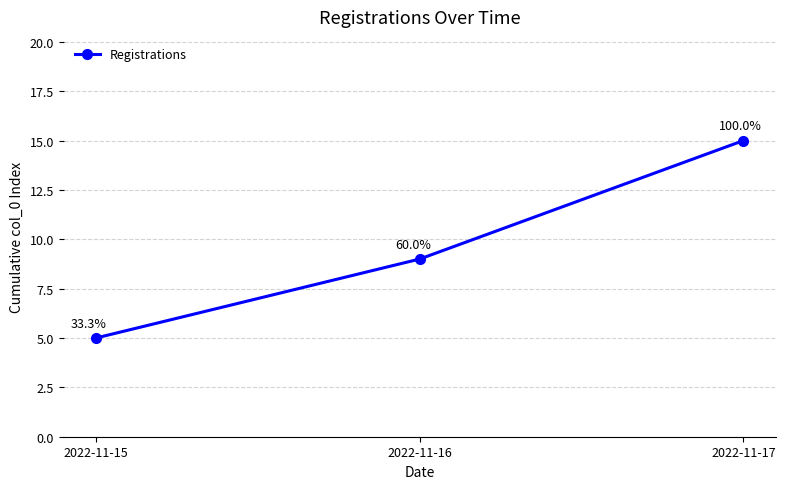

Reading right to left, list all the values displayed in this chart.

2022-11-17=15	2022-11-16=9	2022-11-15=5